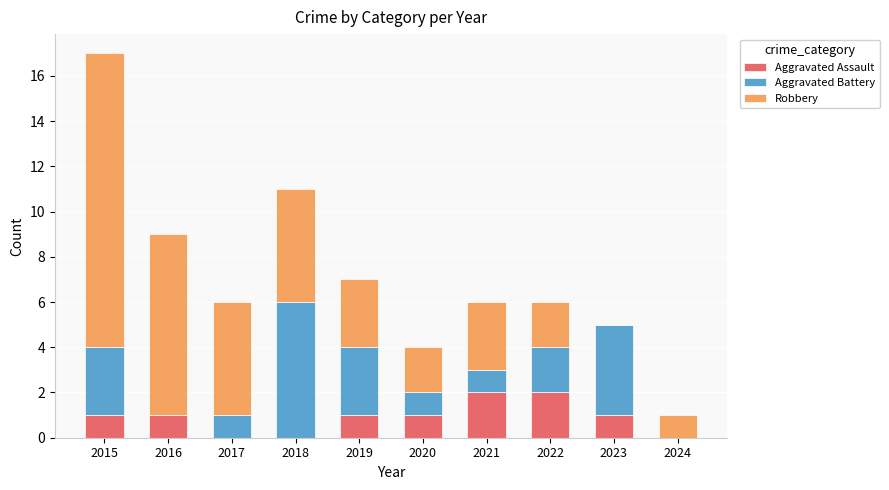

At which category is the sum across all series the highest?

2015